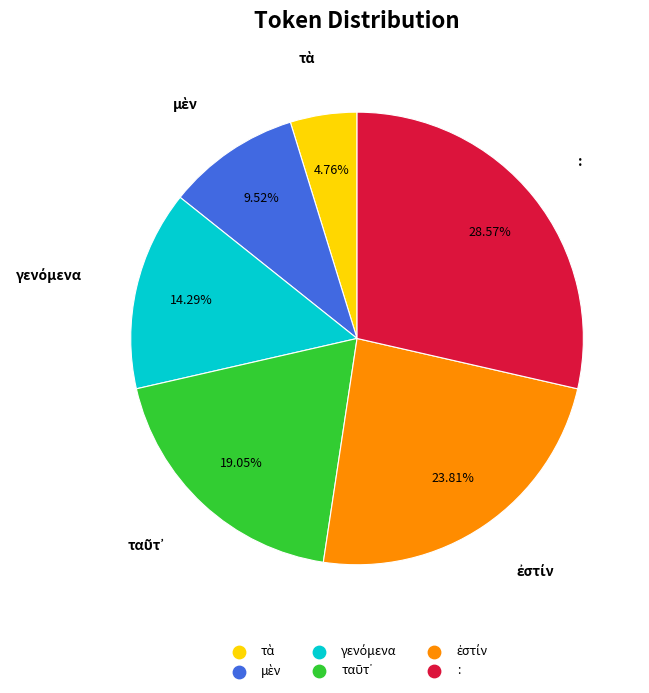

Is there a majority slice in this chart?

No